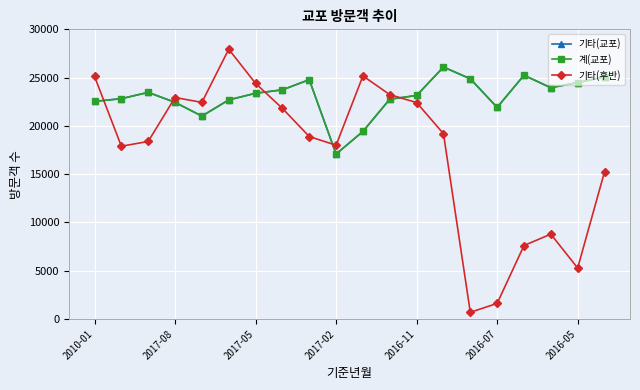

What is the sum of all 계(교포) values?

460939